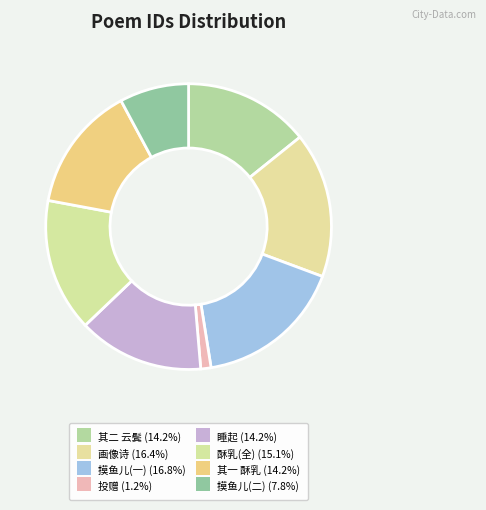

How many segments does this pie chart have?

8